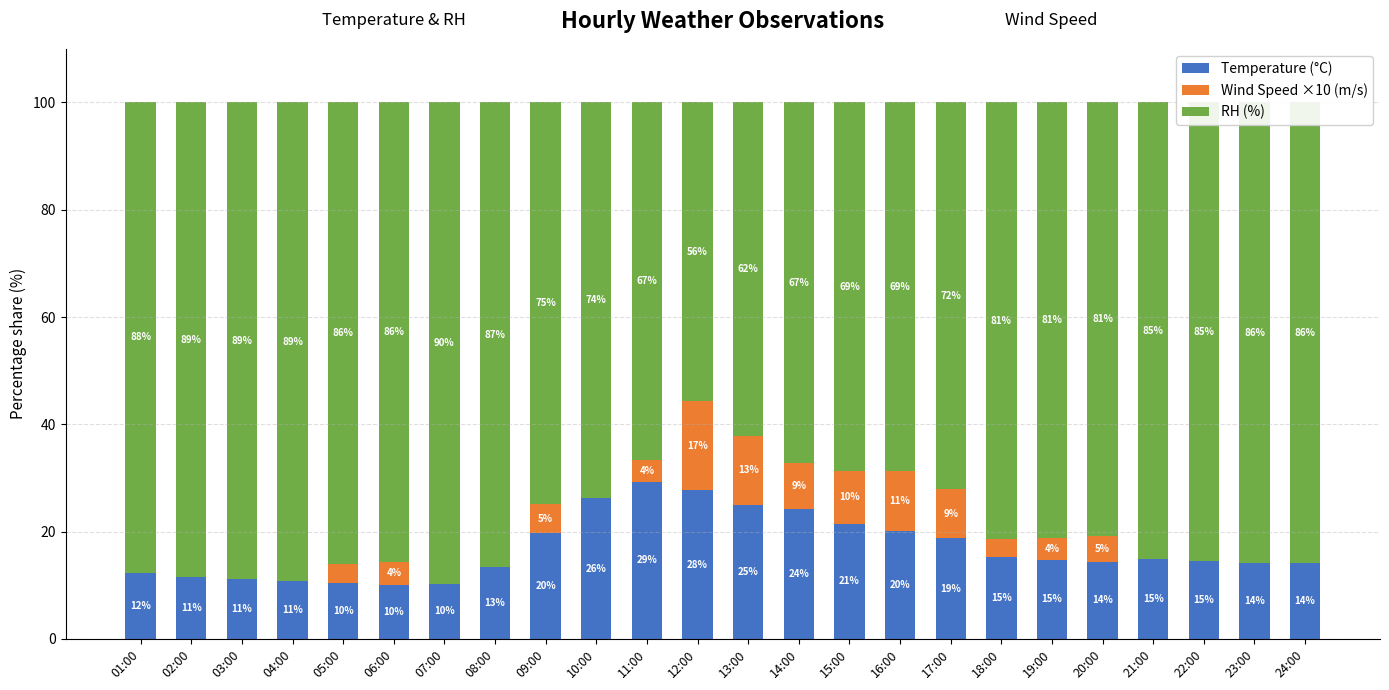

How many distinct data groups are displayed?

3